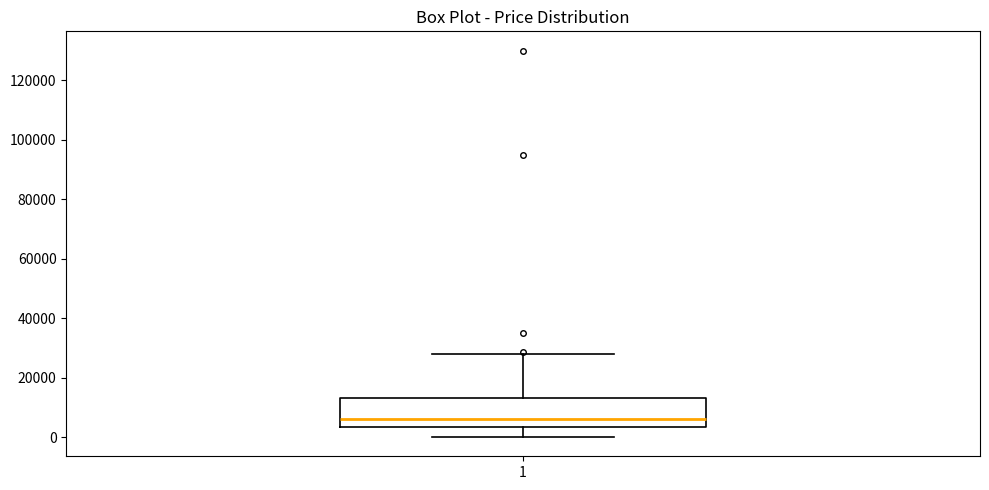

Where does the upper whisker of the box at x = 1 end on the y-axis? The values are not printed on the chart, so give them approximately, as read against the axis.

28000